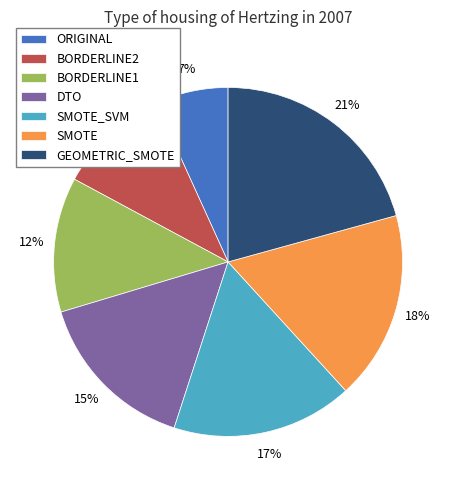

Between SMOTE and ORIGINAL, which is larger?

SMOTE